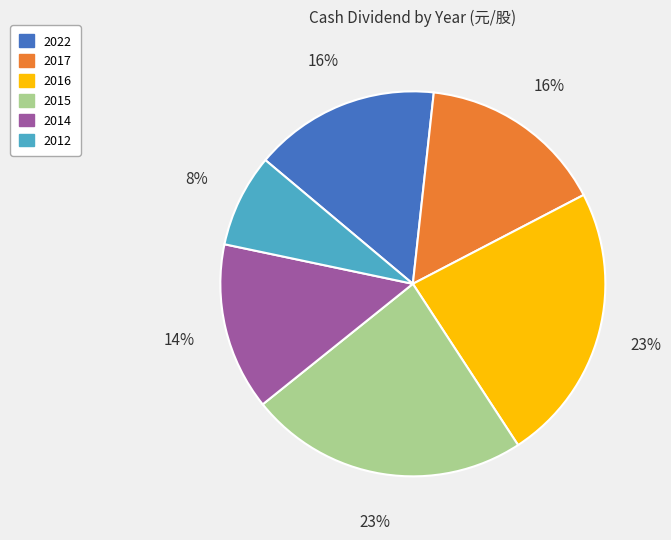

Which category has the smallest portion of the pie?

2012